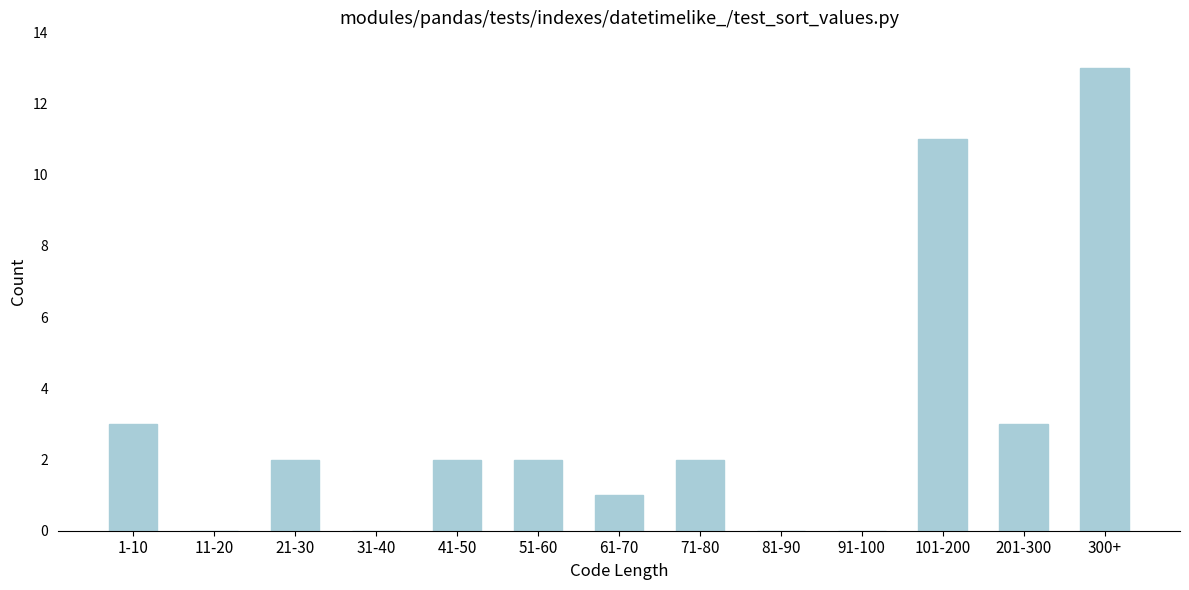

Reading right to left, list all the values displayed in this chart.

300+=13	201-300=3	101-200=11	91-100=0	81-90=0	71-80=2	61-70=1	51-60=2	41-50=2	31-40=0	21-30=2	11-20=0	1-10=3